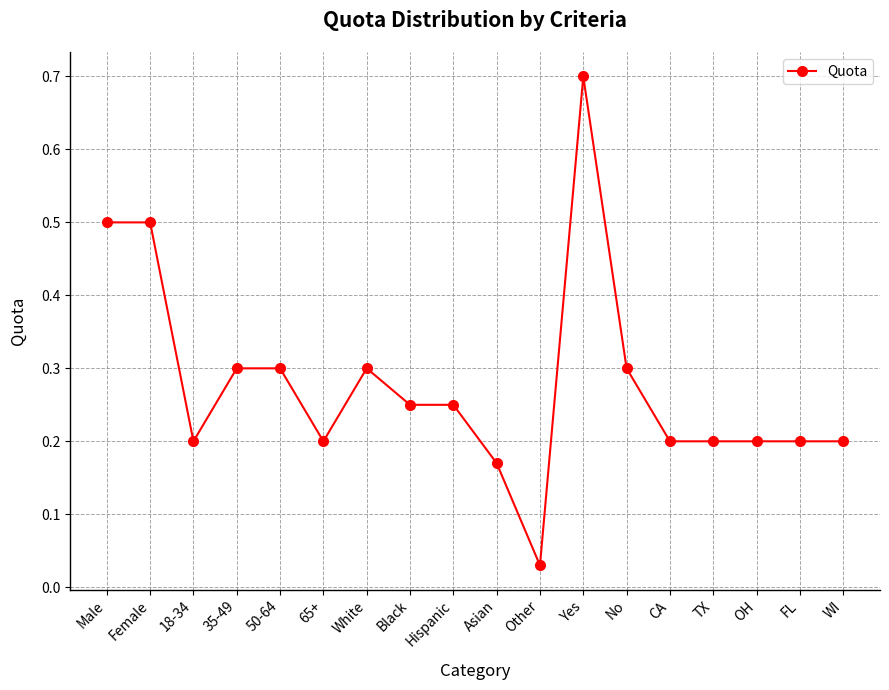

What is the label of the 12th point from the left?

Yes